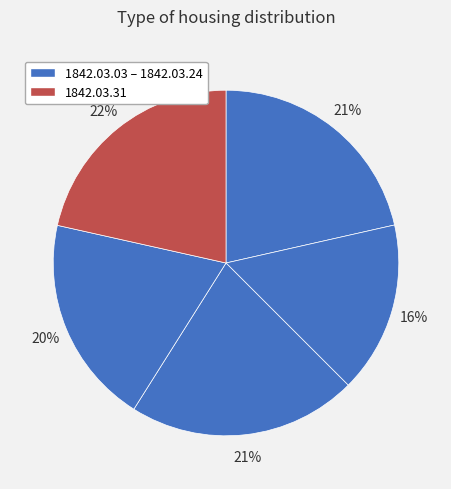

Count the number of slices in the pie.

5